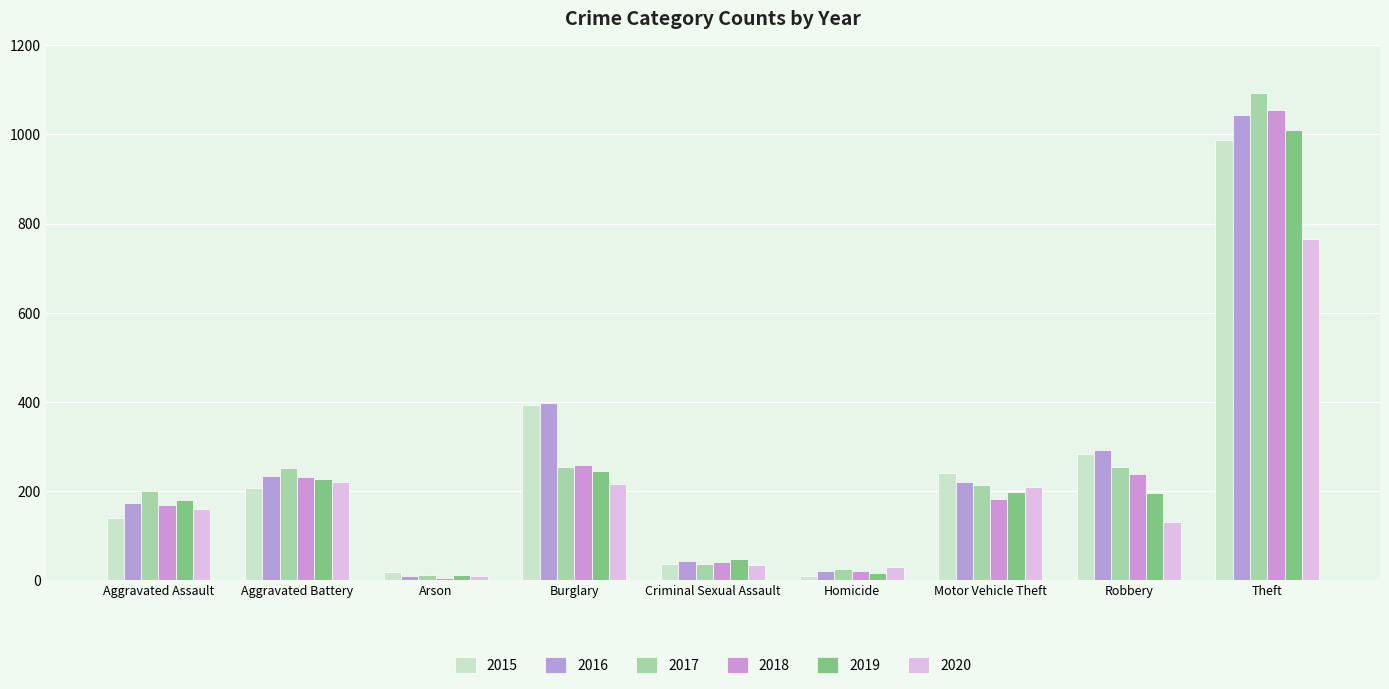

Count the number of categories in the chart.

9